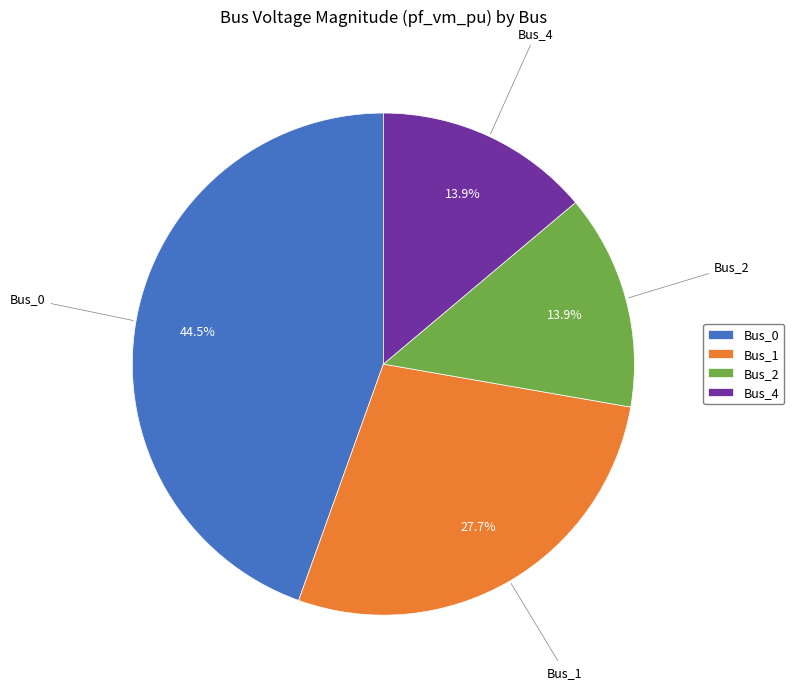

What percentage is NOT represented by Bus_0?

55.5%